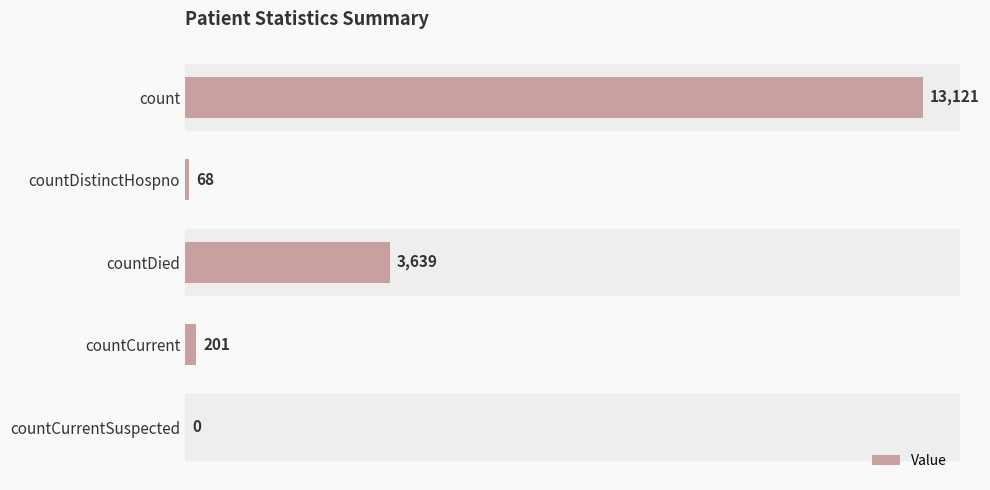

The chart shows a value of 68 at countDistinctHospno. True or false?

True